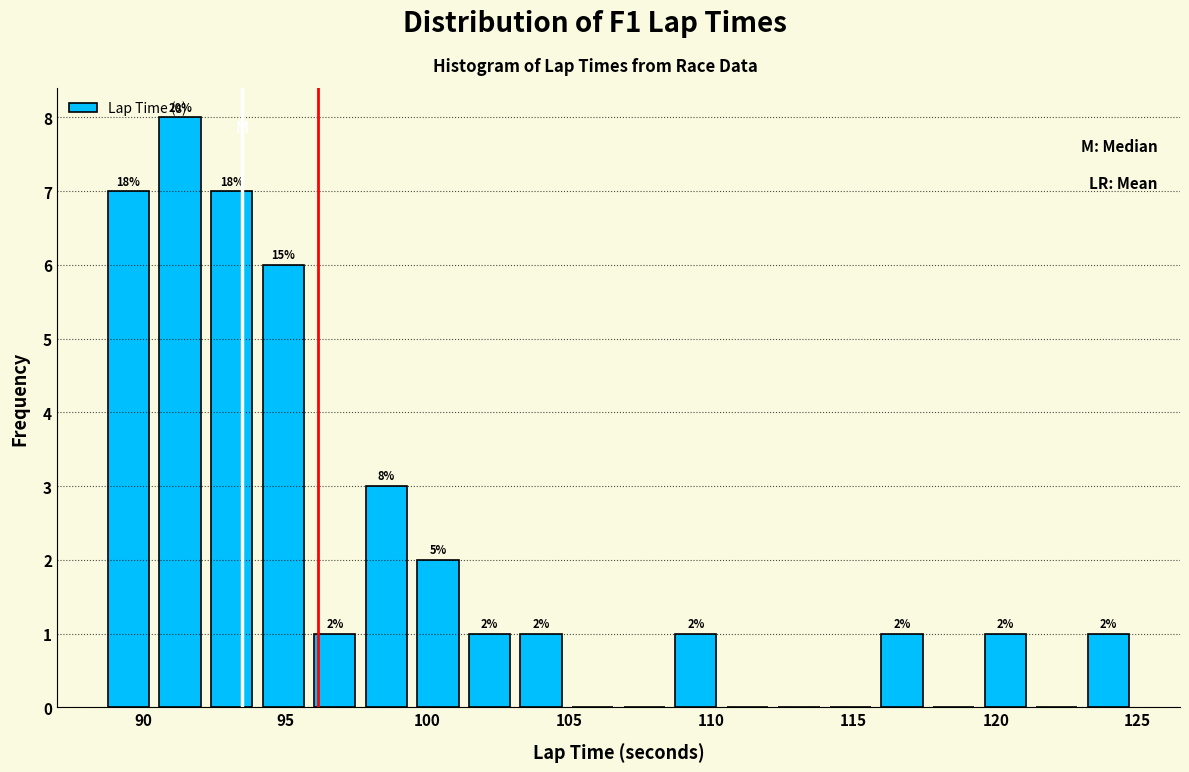

Read against the x-axis, roughly where is the centre of the tallest bar?

91.5